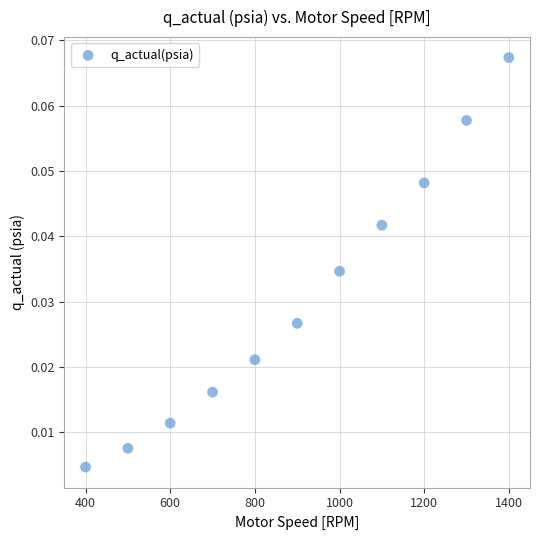

What is the range of X values (max minus min)?

1000.0